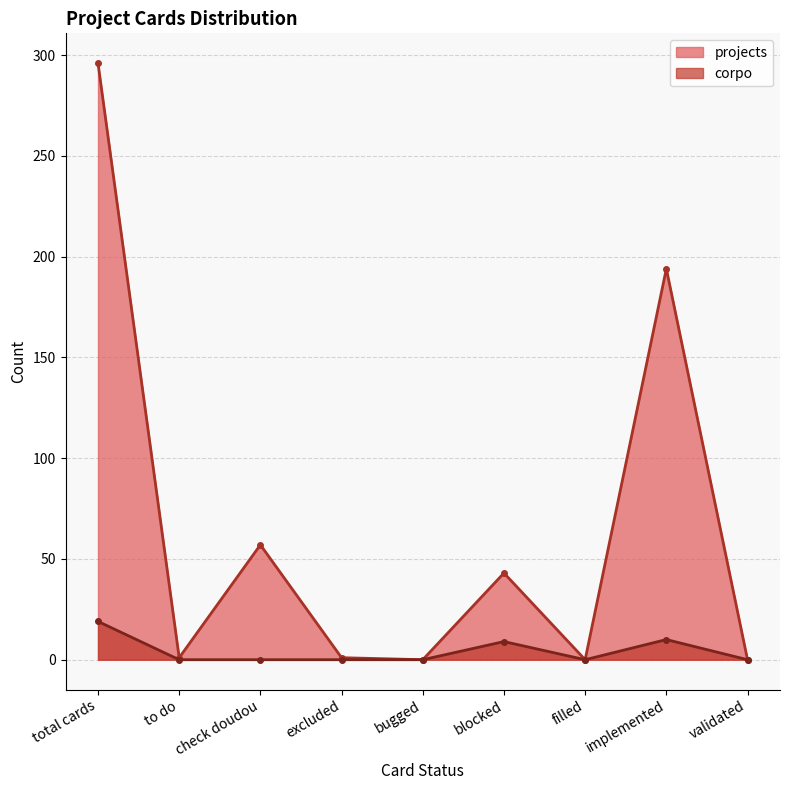

True or false: corpo and projects cross at least once.

False